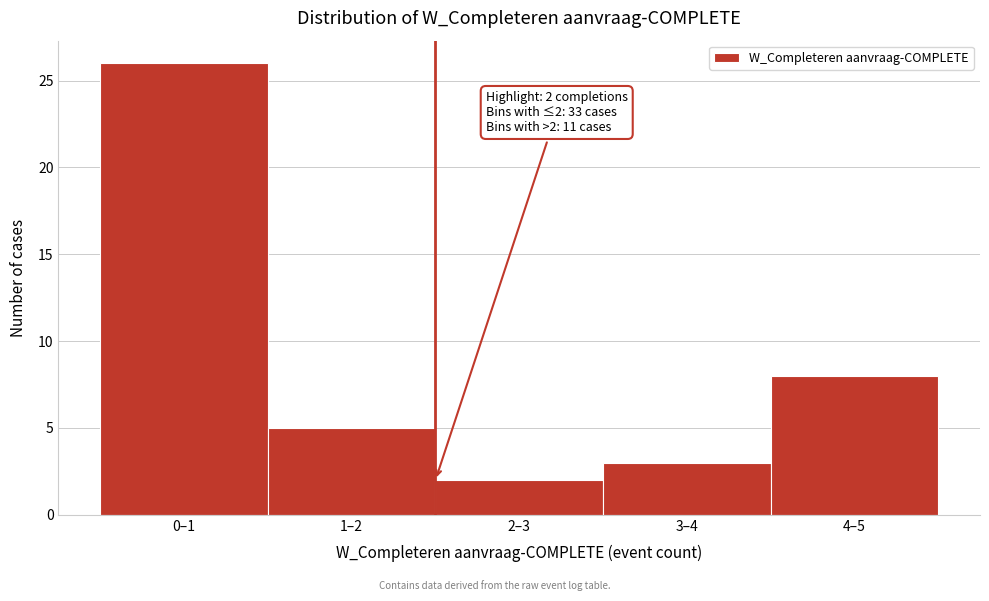

Reading right to left, transcribe all the data shown in this chart.

8	3	2	5	26